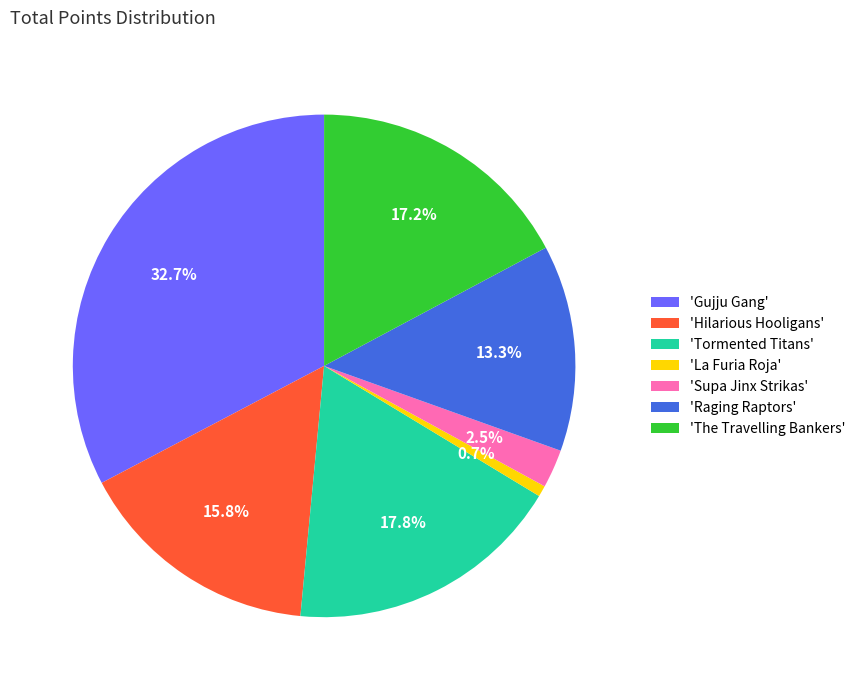

Which category has the smallest portion of the pie?

'La Furia Roja'